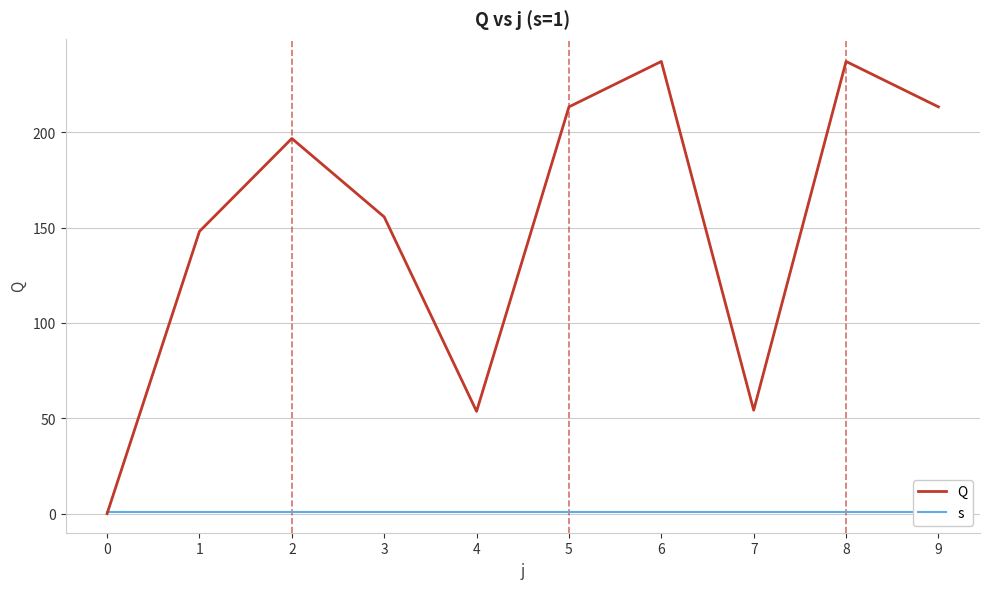

The value of s at 6 is 0.7. True or false?

False